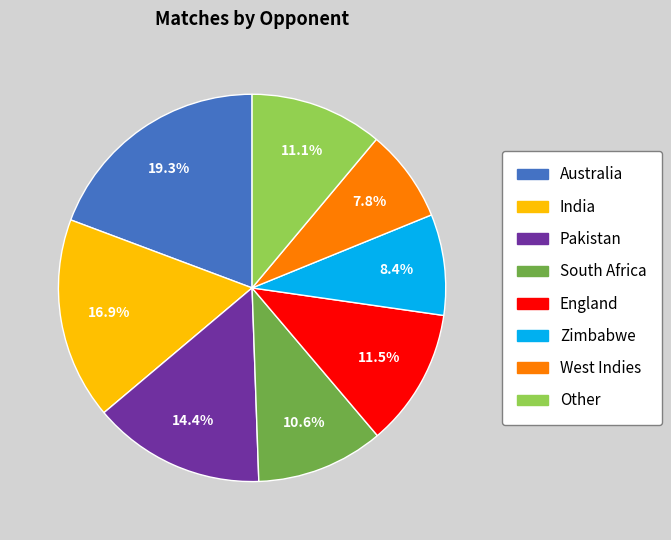

Approximately how many times larger is the value at South Africa compared to India?

0.6